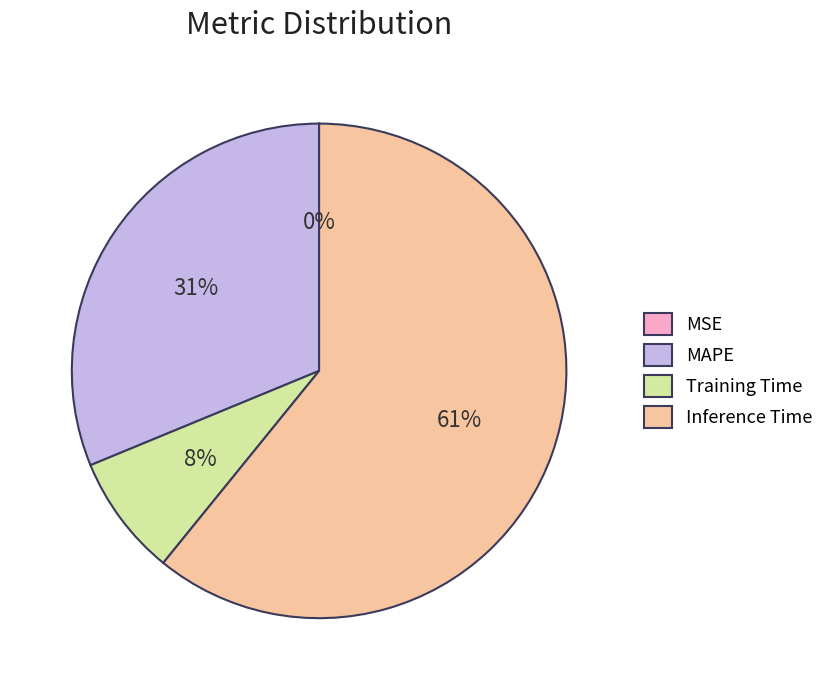

Between Training Time and Inference Time, which is larger?

Inference Time